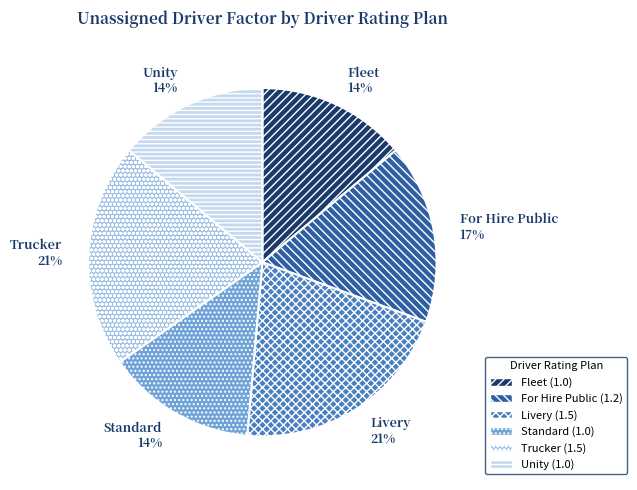

Is Livery the majority of the pie?

No